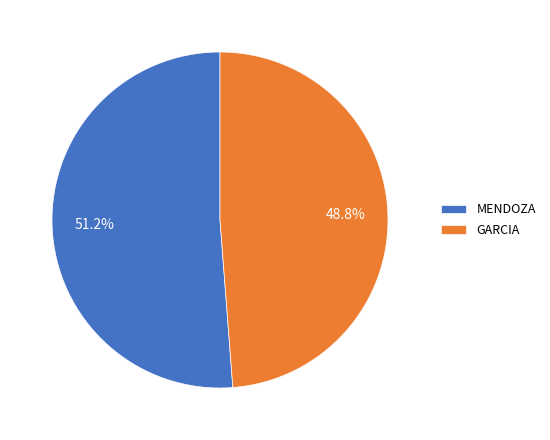

Which category has the smallest portion of the pie?

GARCIA